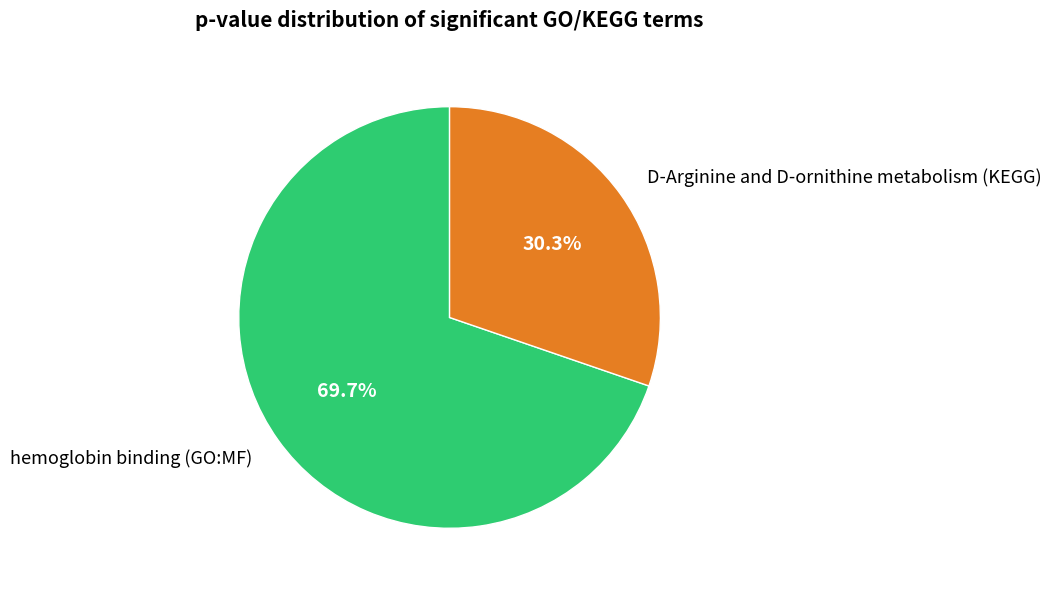

Count the number of slices in the pie.

2